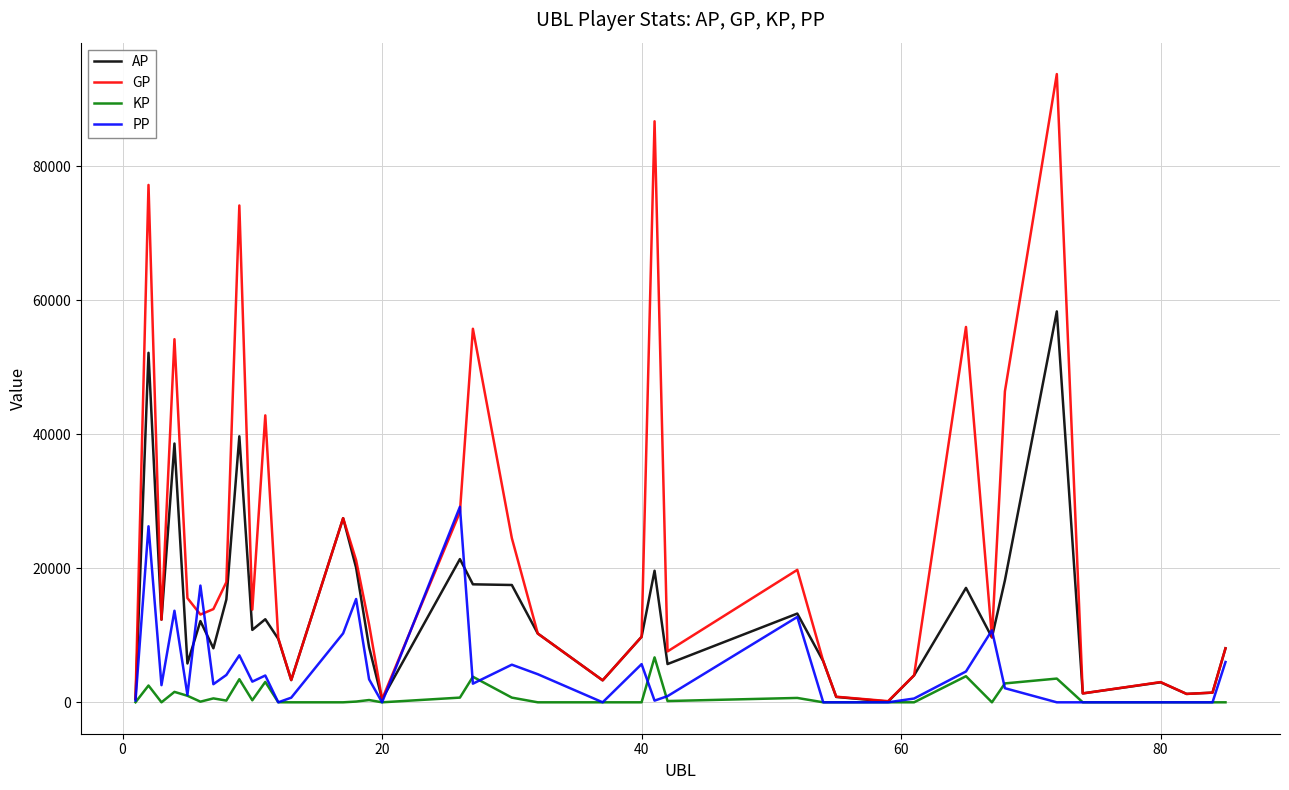

What is the maximum value shown in the chart?

93789.0